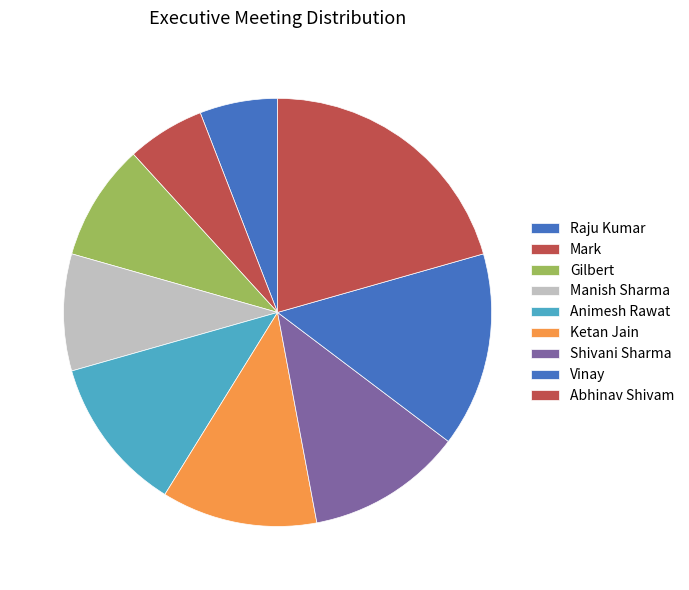

What is the smallest slice in the pie chart?

Raju Kumar